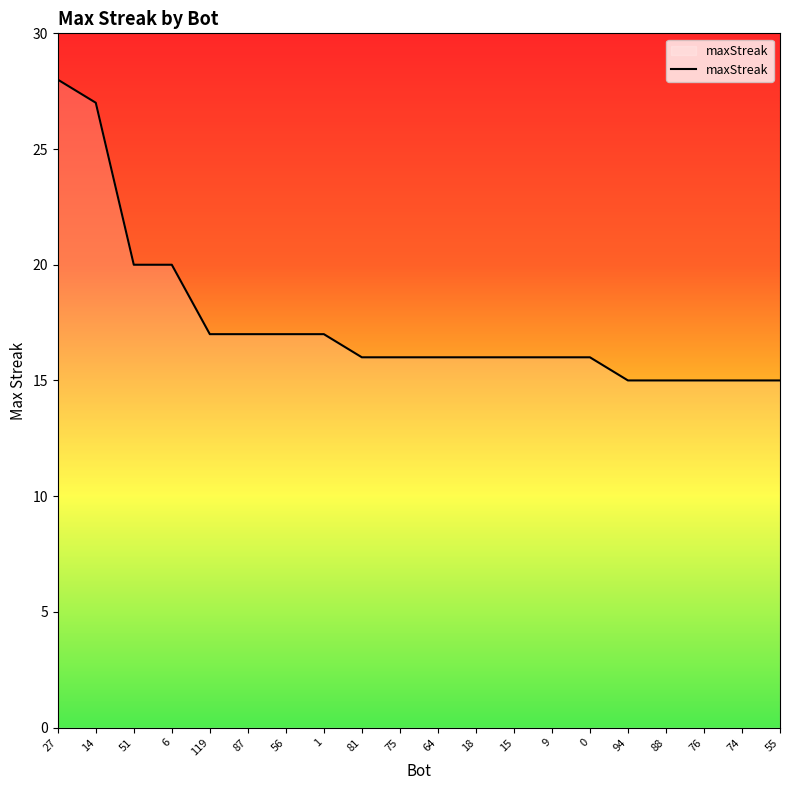

Reading left to right, extract all data points from this chart.

27=28	14=27	51=20	6=20	119=17	87=17	56=17	1=17	81=16	75=16	64=16	18=16	15=16	9=16	0=16	94=15	88=15	76=15	74=15	55=15